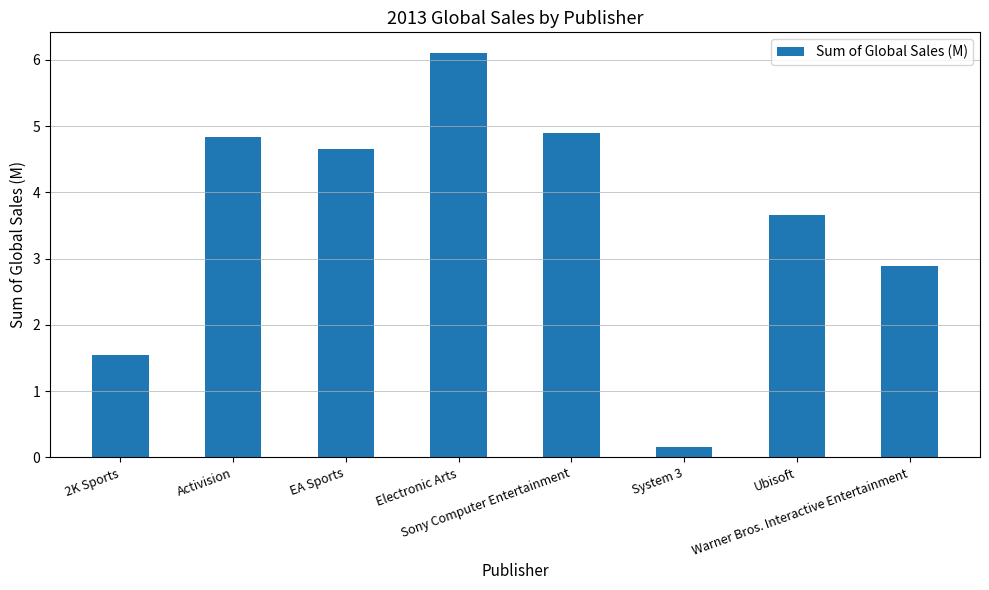

Between EA Sports and 2K Sports, which is larger?

EA Sports